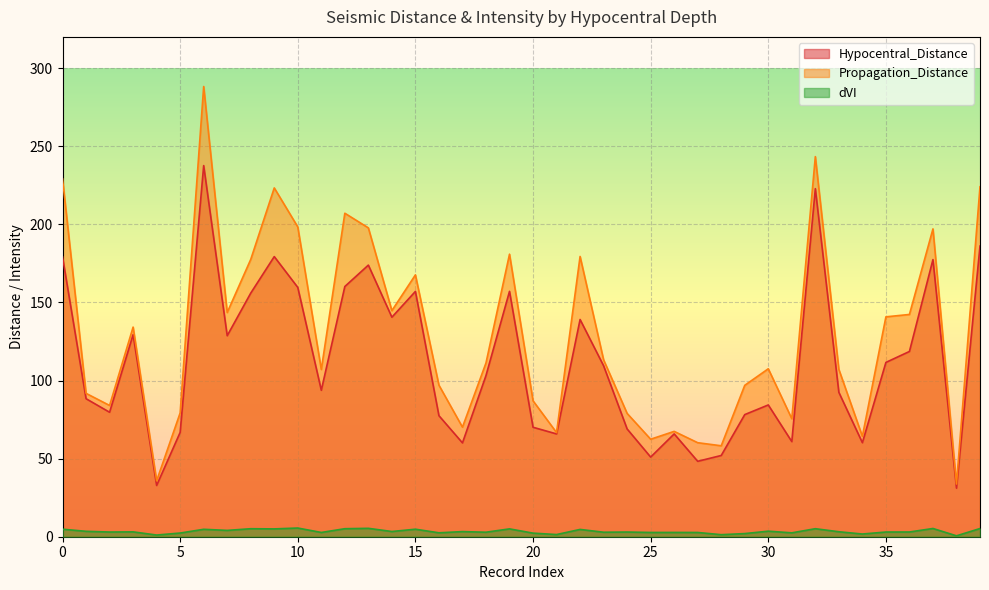

At which label does dVI first exceed 3?

0